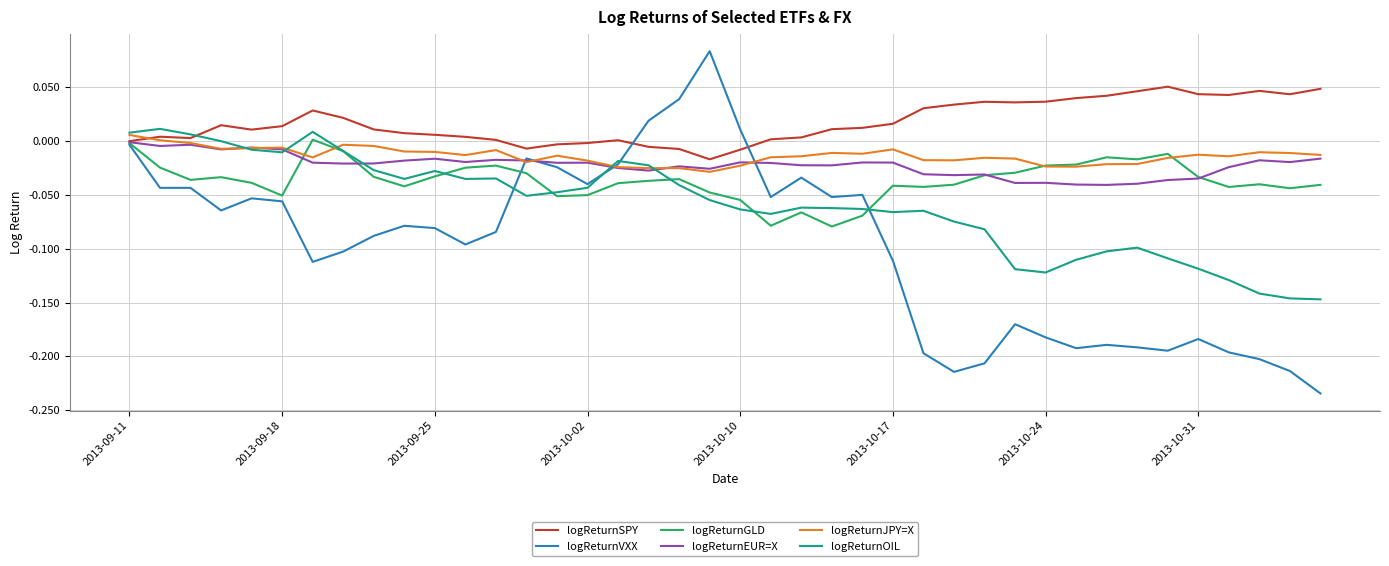

Which series has the widest spread of values?

logReturnVXX